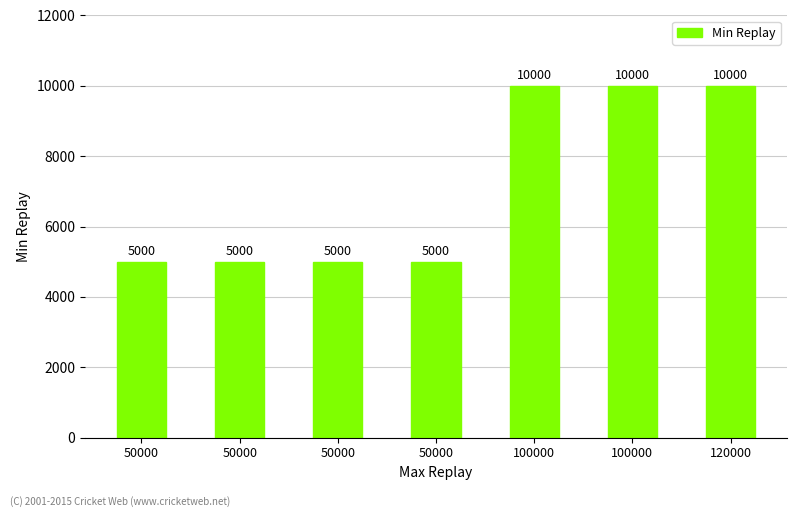

Are the bars horizontal?

No